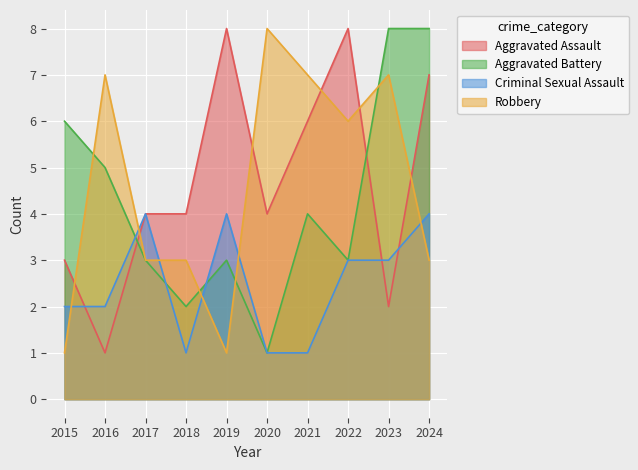

How many series are shown in this chart?

4